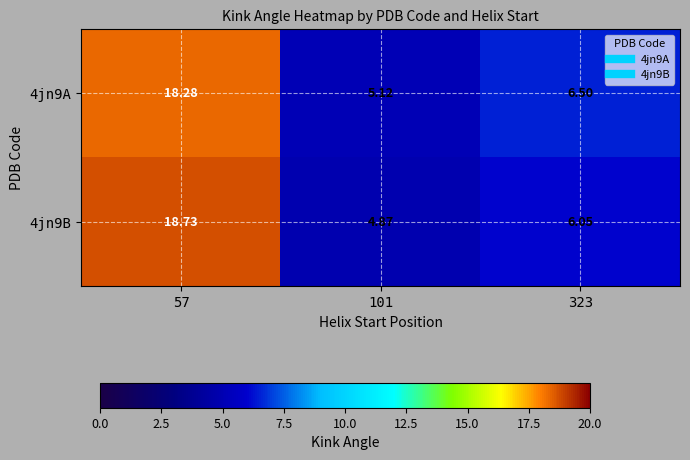

Is the value of 4jn9A at 101 greater than the value of 4jn9B at 323?

No